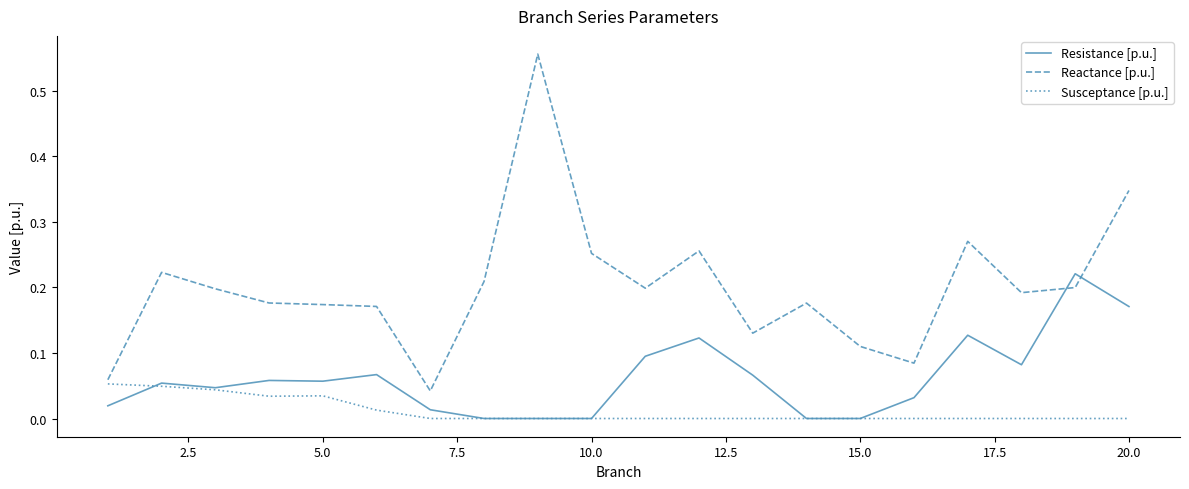

Which series has the widest spread of values?

Reactance [p.u.]